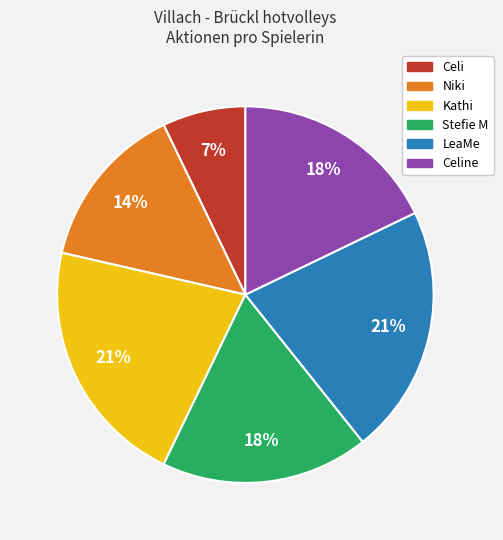

Is there any slice that represents more than half of the pie?

No